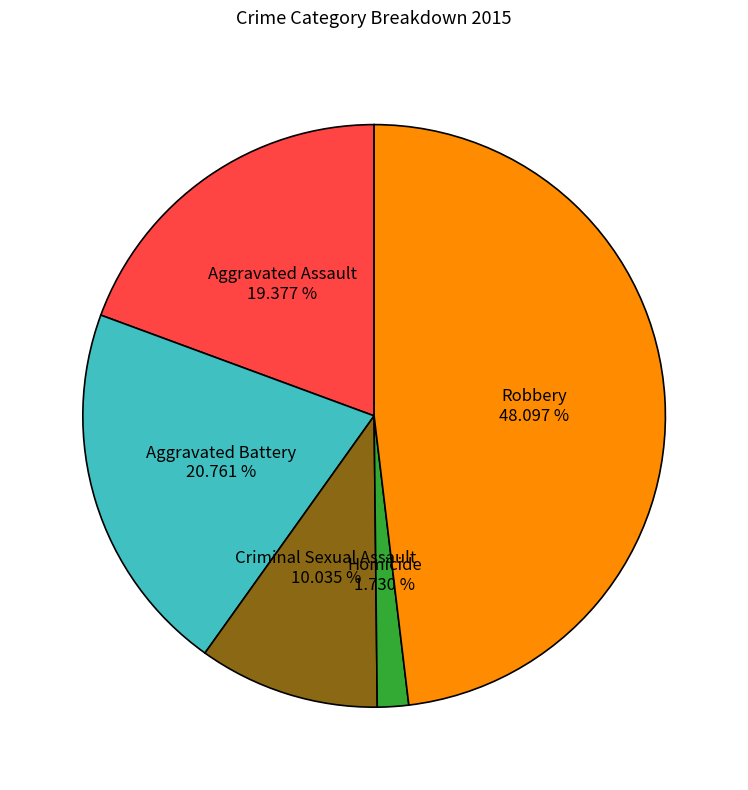

Is Aggravated Battery the majority of the pie?

No